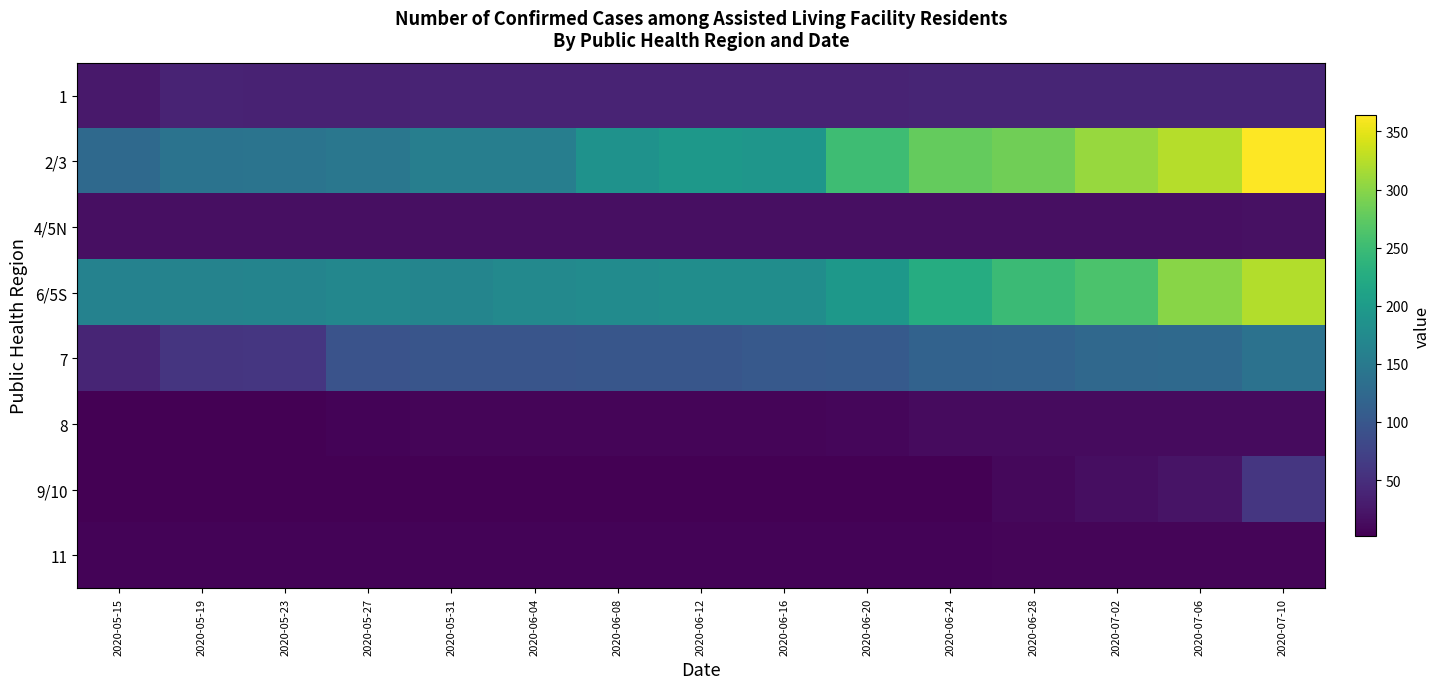

Between 2020-05-23 and 2020-06-24, which series saw the biggest shift?

2/3